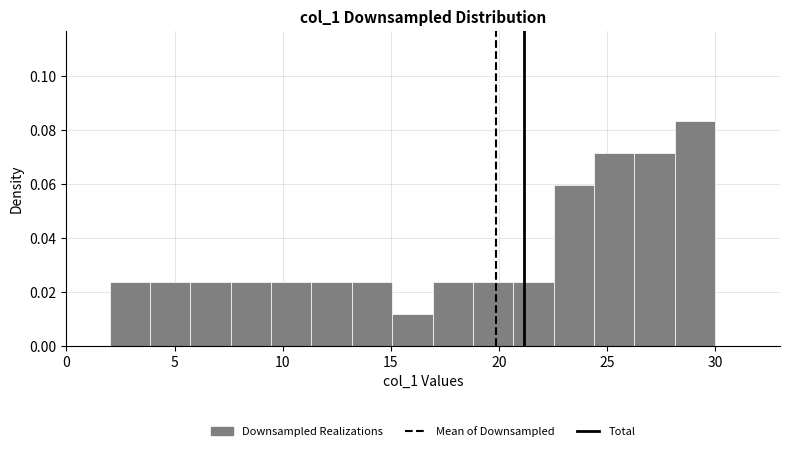

Around what value on the x-axis is the tallest bar? Give the approximate position of its centre, as read against the axis.

29.0